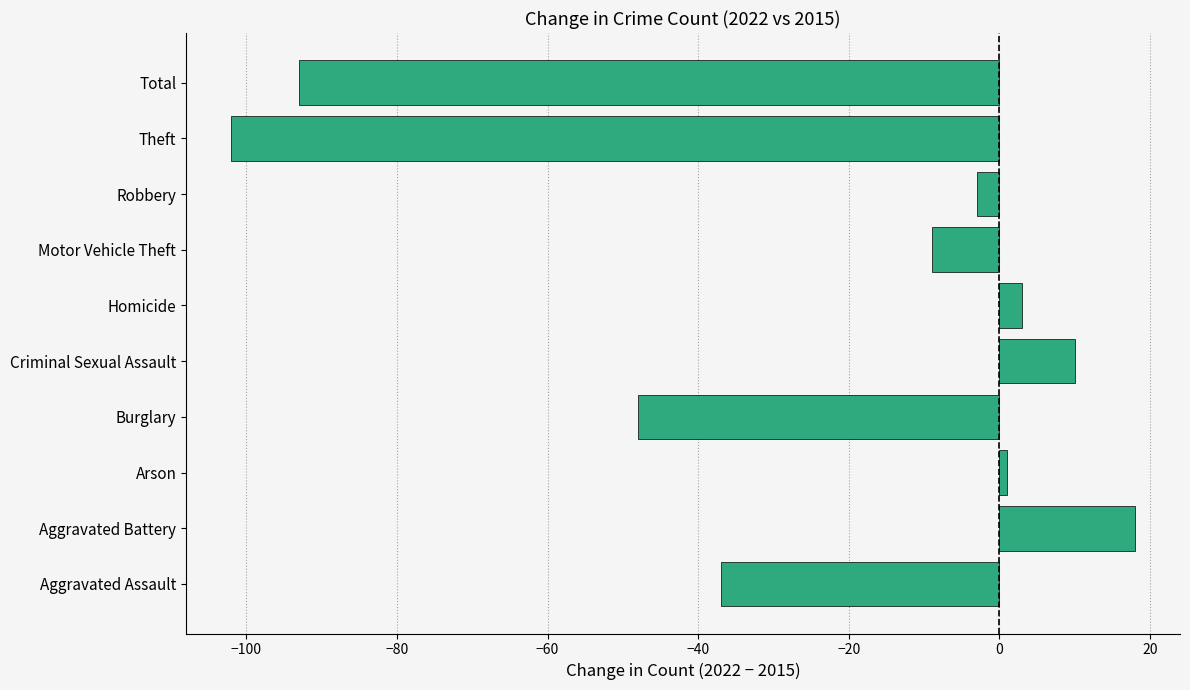

What is the difference between the second highest and second lowest values?

103